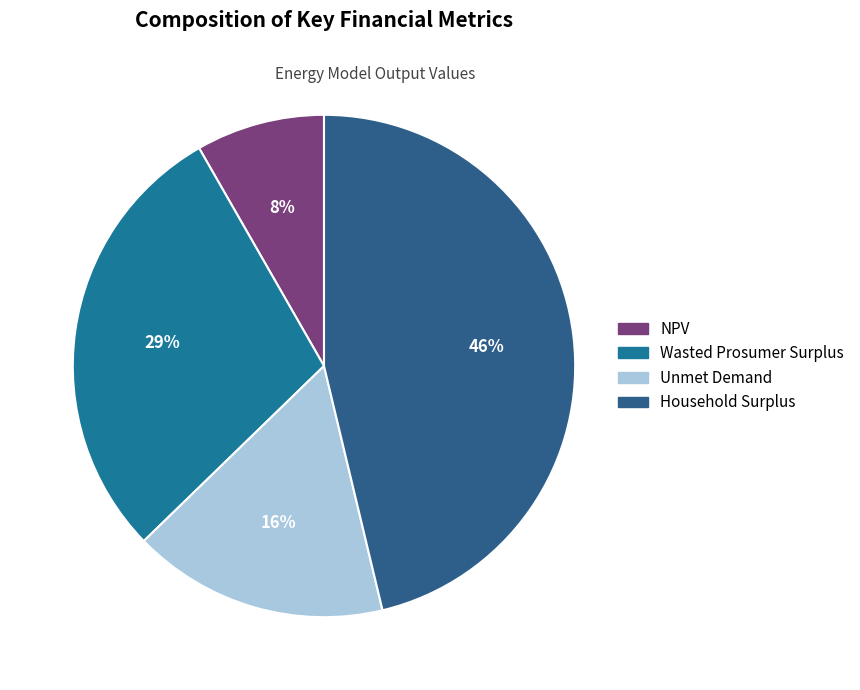

Is it true that NPV is 17% of the pie?

False